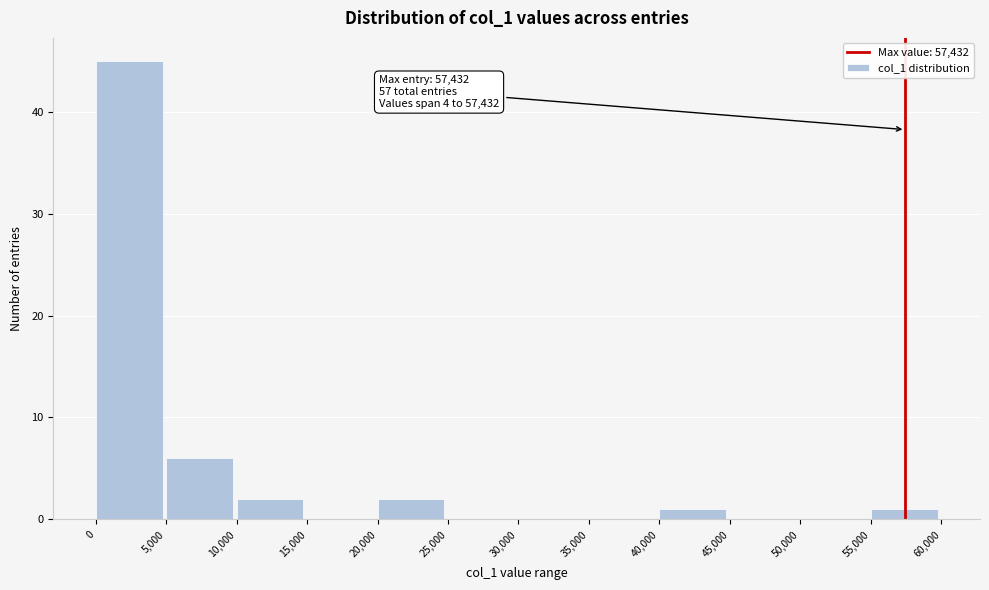

Which range on the x-axis has the tallest bar?

0 to 5,000